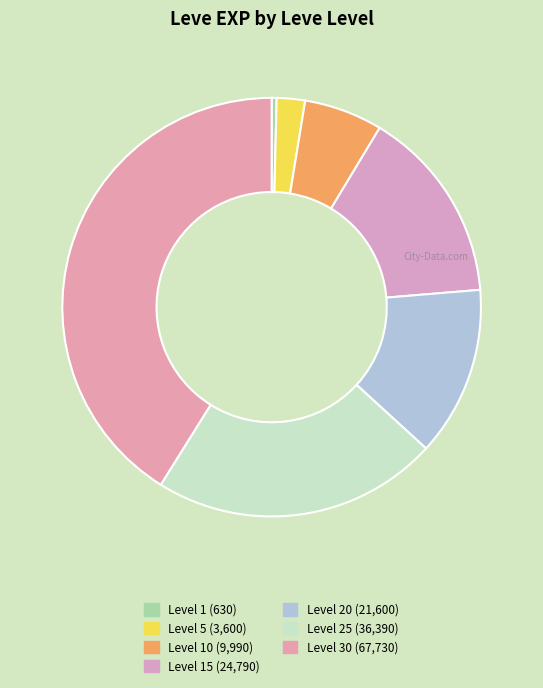

How many segments does this pie chart have?

7